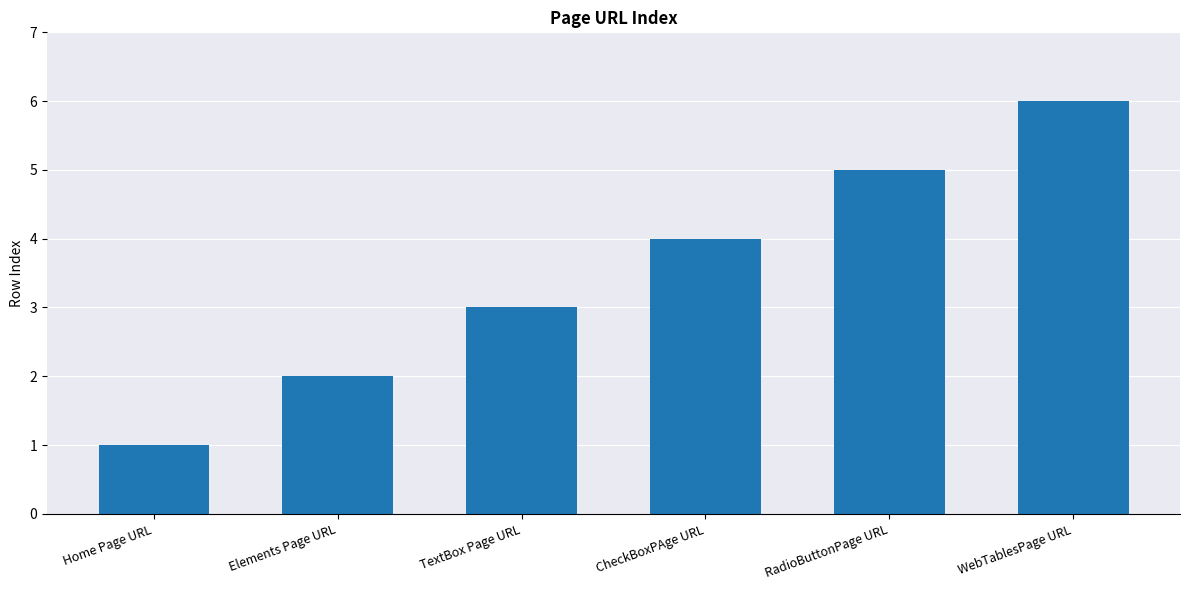

Rank the categories by value from highest to lowest.

WebTablesPage URL, RadioButtonPage URL, CheckBoxPAge URL, TextBox Page URL, Elements Page URL, Home Page URL